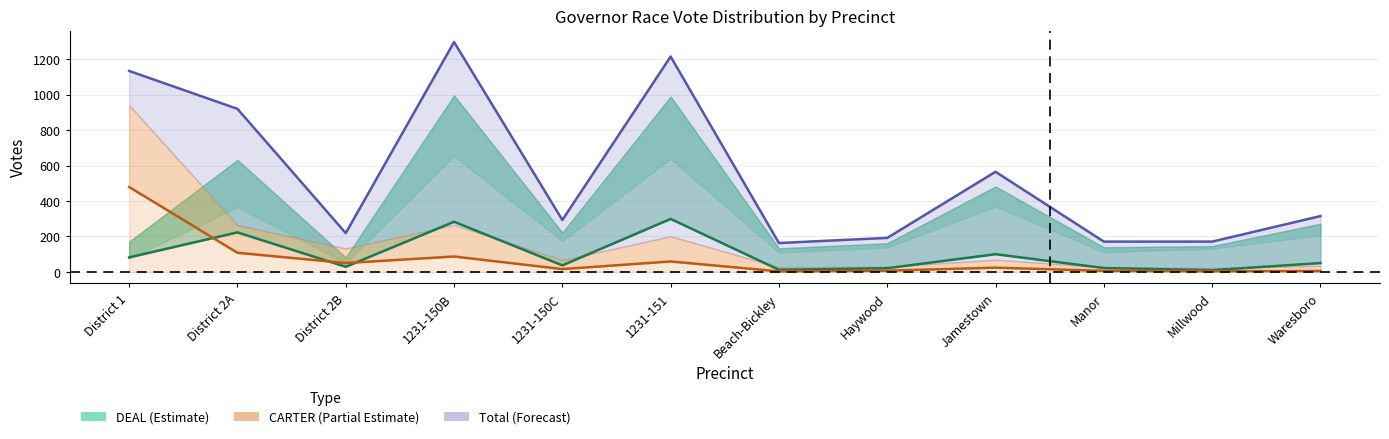

True or false: CARTER Advance in Person and Total cross at least once.

False